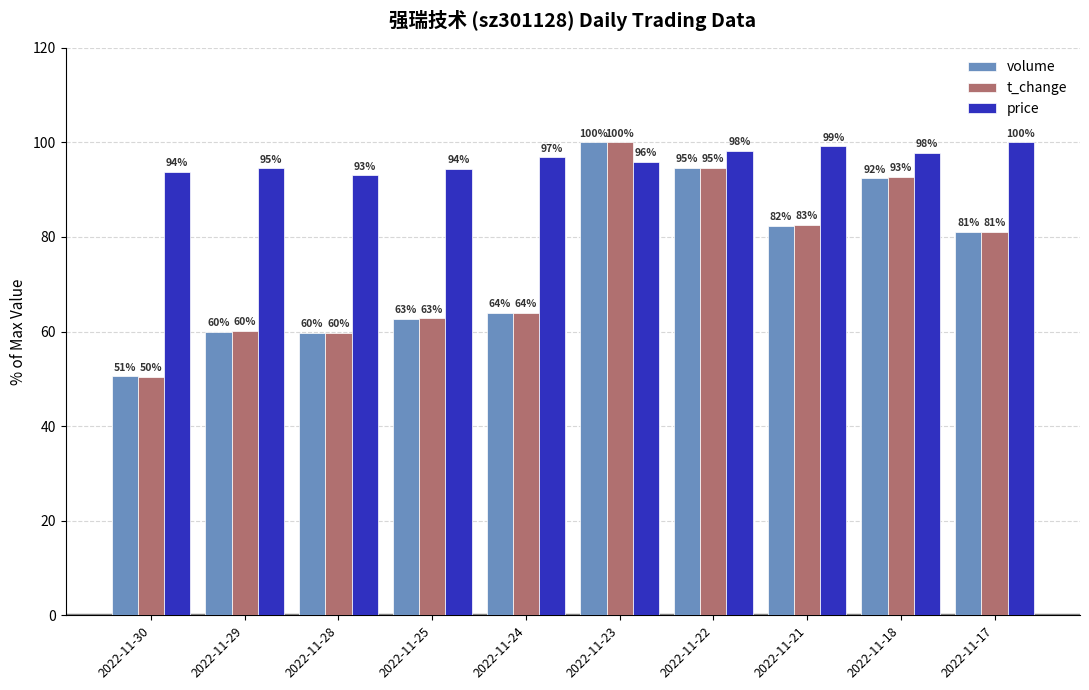

What is the difference between the maximum and minimum values in the t_change series?

49.6